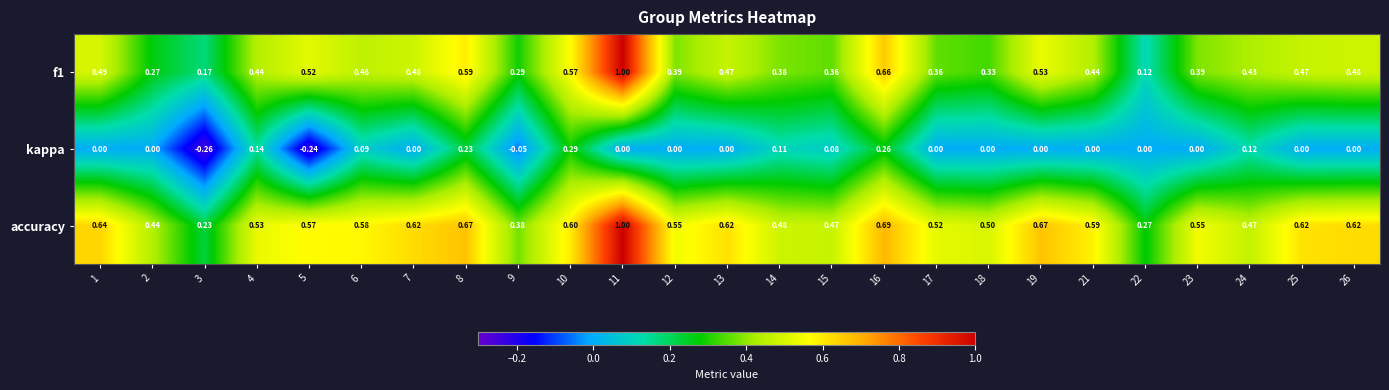

Is the value of f1 at 23 greater than the value of kappa at 9?

Yes